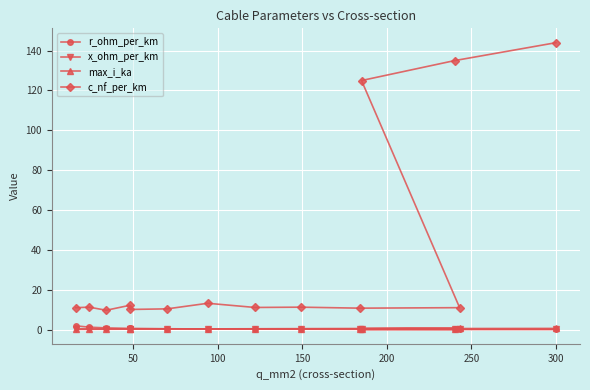

What is the value of the r_ohm_per_km point at the 13th from the left?

0.1